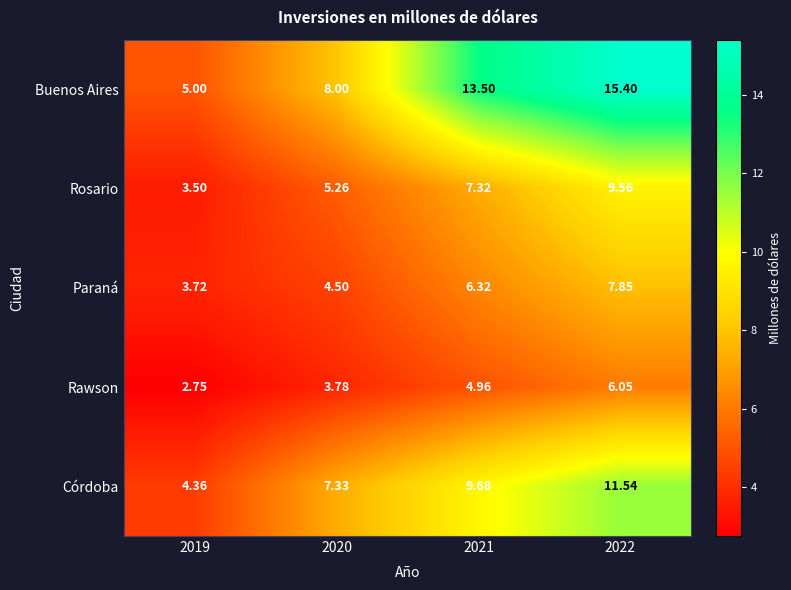

What is the maximum value shown in the chart?

15.4